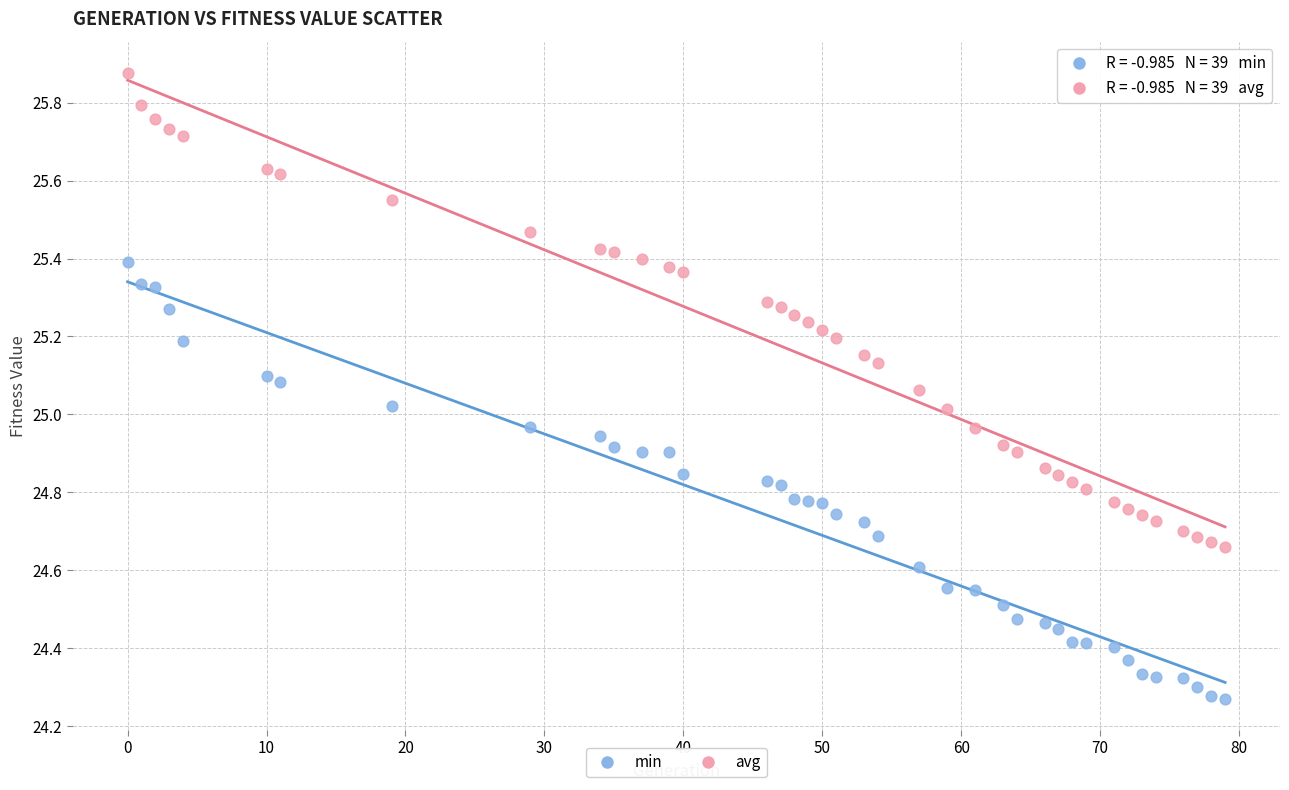

Which series reaches the maximum Y coordinate?

avg